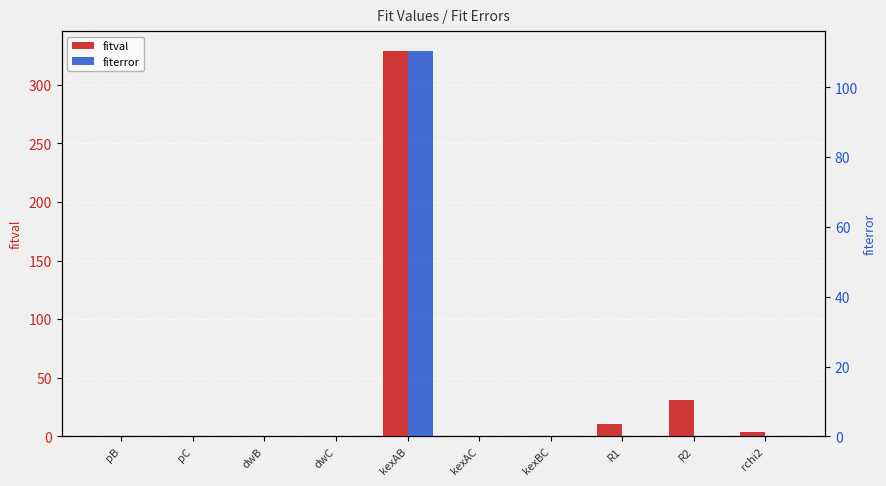

What is the label of the 2nd bar from the right?

R2